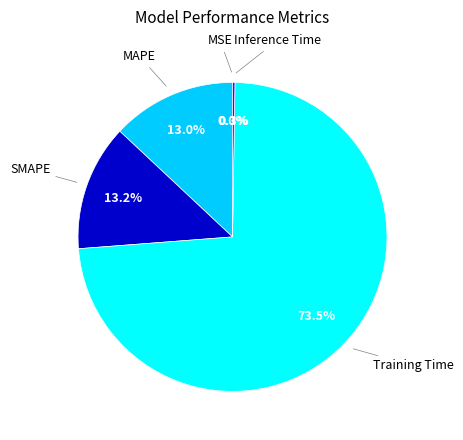

Does any single category account for the majority?

Yes